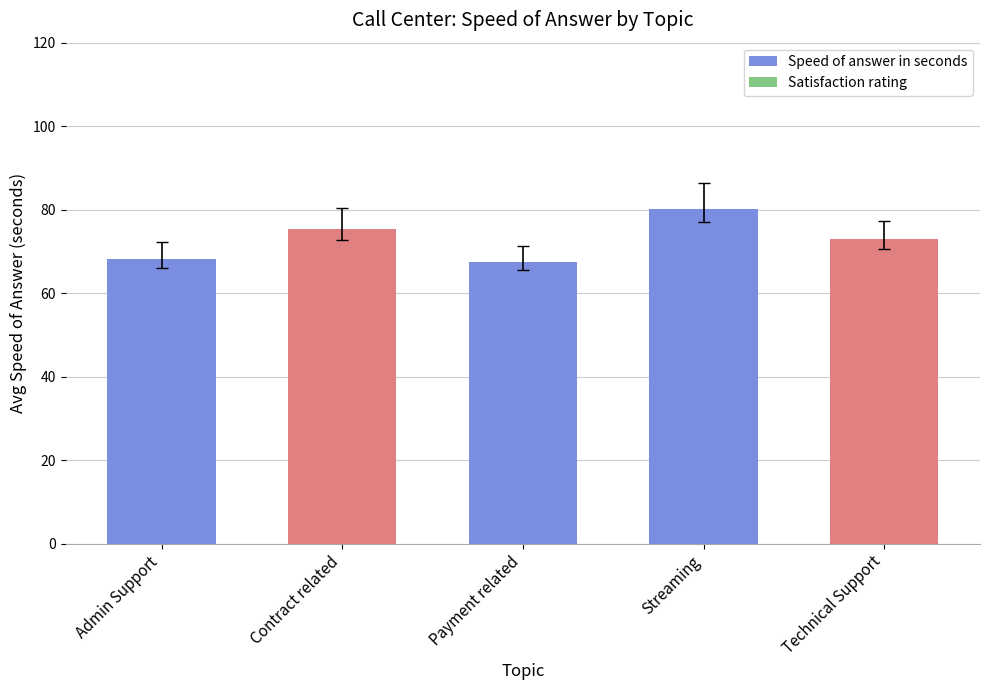

How many bars are there in total?

5